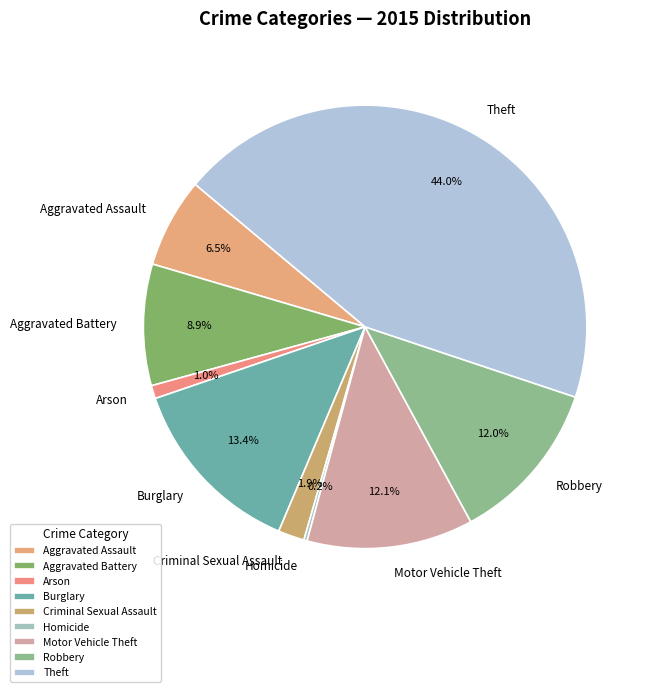

To the nearest percent, what is the difference between the Aggravated Assault and Arson slice percentages?

6%